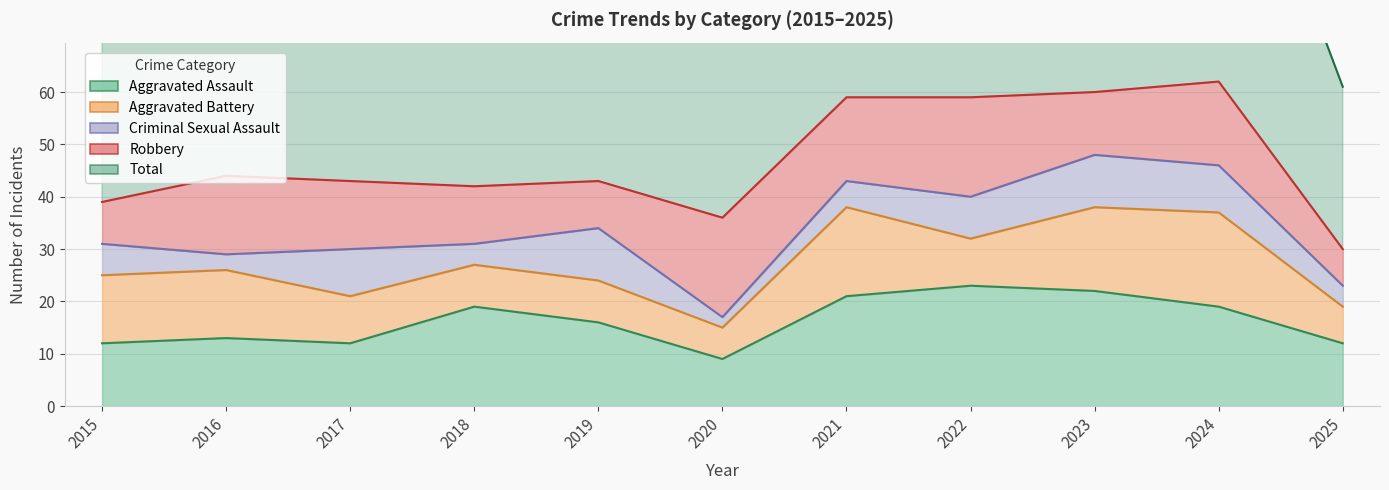

What is the minimum value shown in the chart?

2